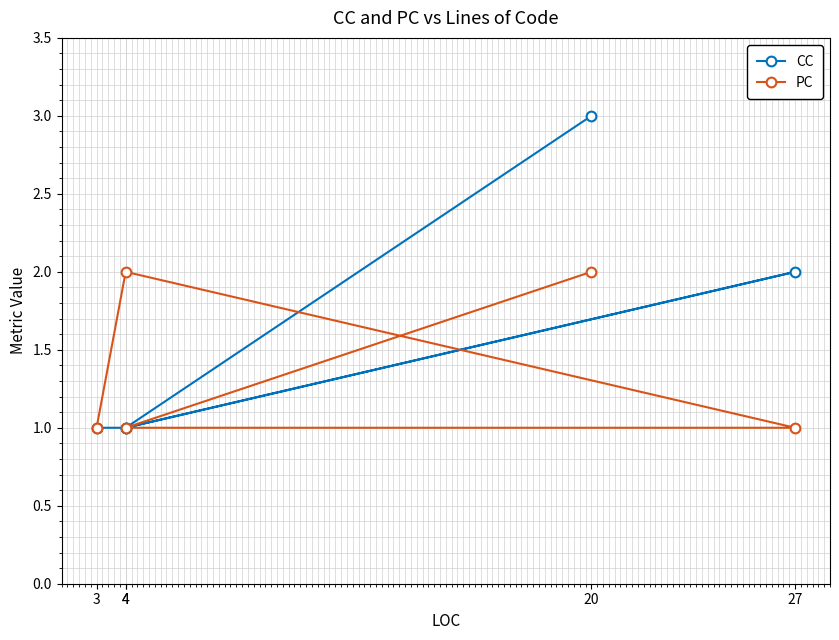

Is this an area chart (filled region under the line)?

No